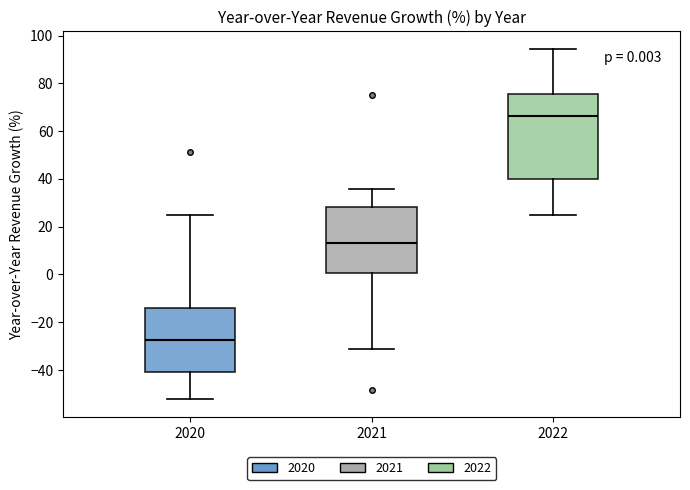

Comparing the boxes themselves (not the whiskers), which one is the tallest?

2022